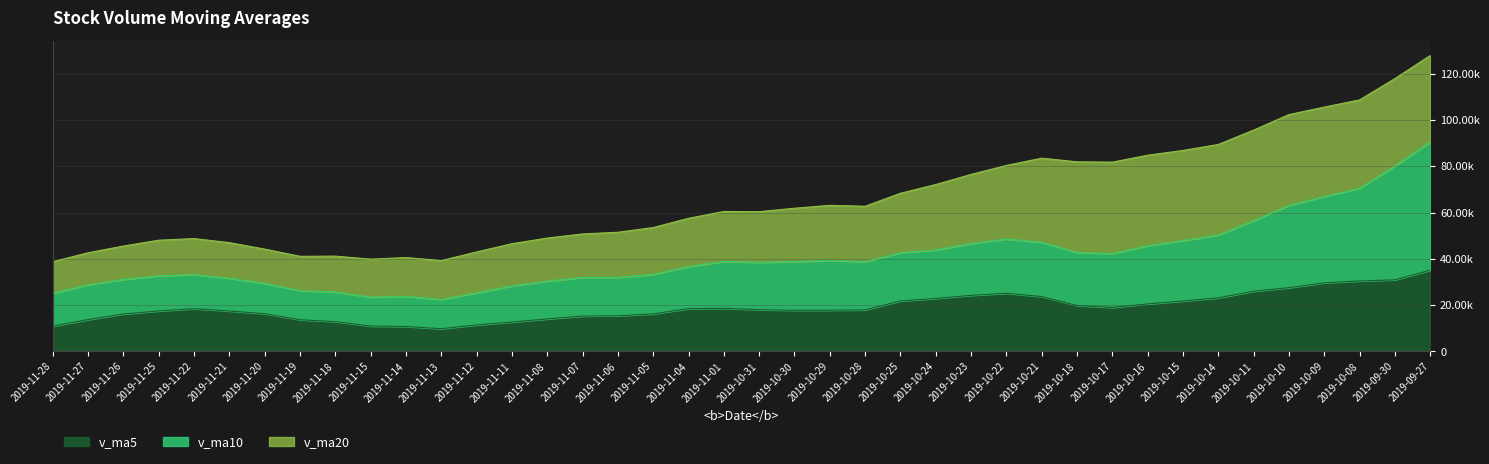

Is it true that v_ma10 equals 39966.9 at 2019-11-18?

False